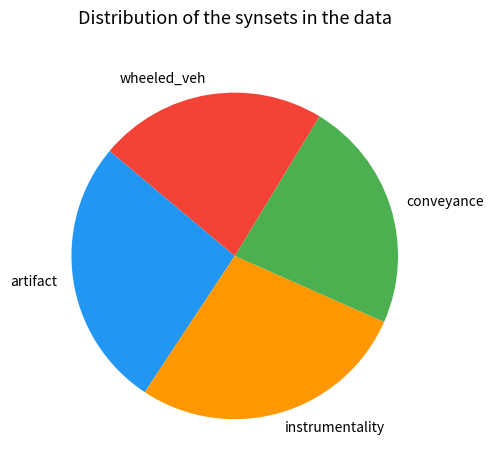

What is the ratio of the value at instrumentality to the value at conveyance?

1.2